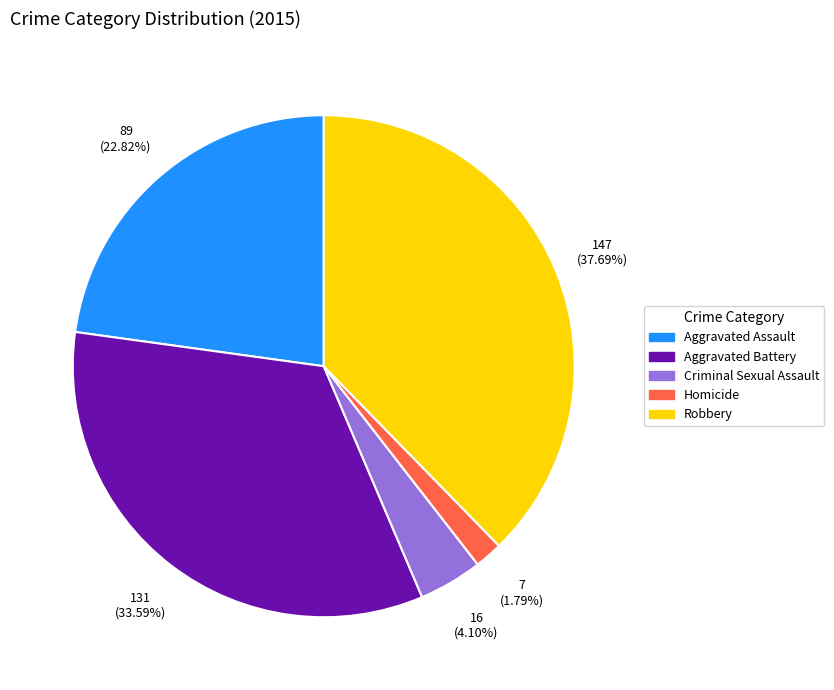

Is there a majority slice in this chart?

No